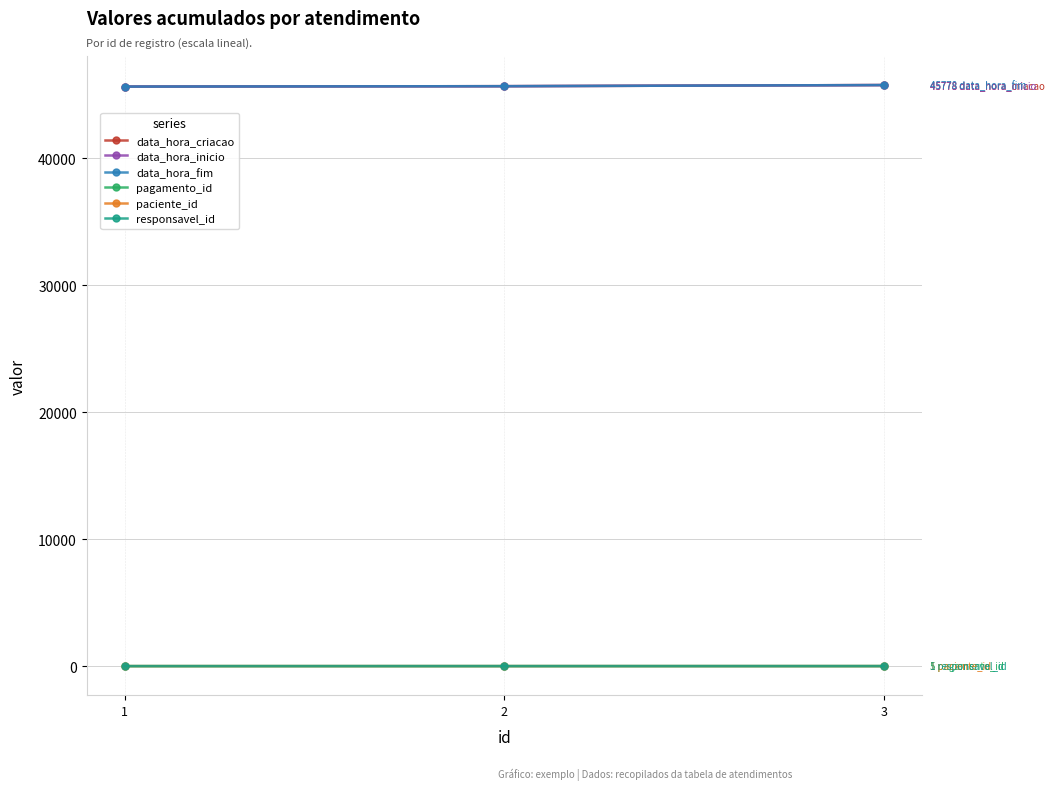

Is this an area chart (filled region under the line)?

No